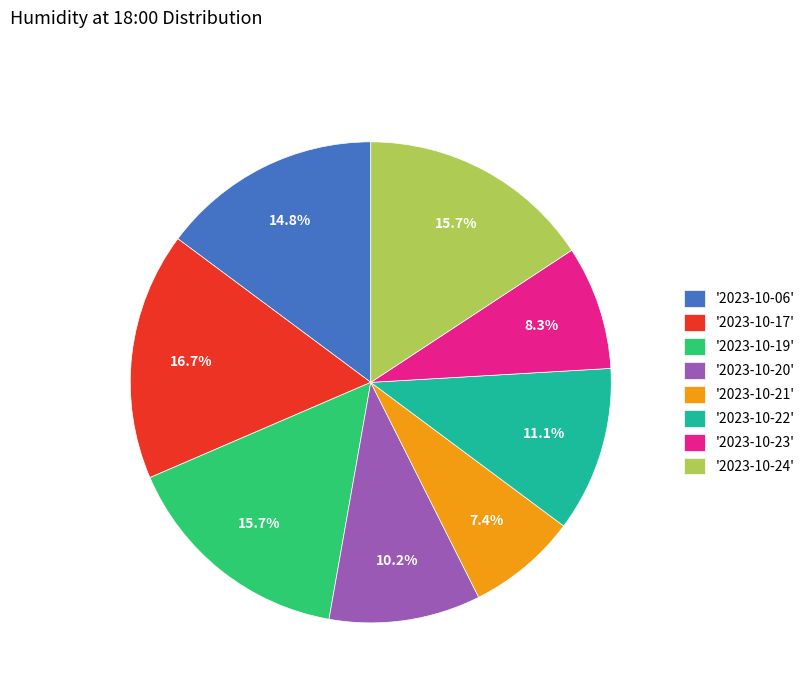

Between '2023-10-23' and '2023-10-24', which is larger?

'2023-10-24'